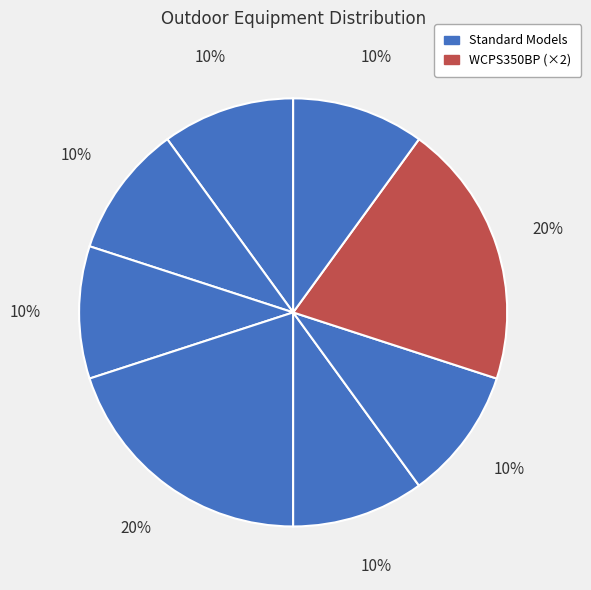

Count the number of slices in the pie.

8